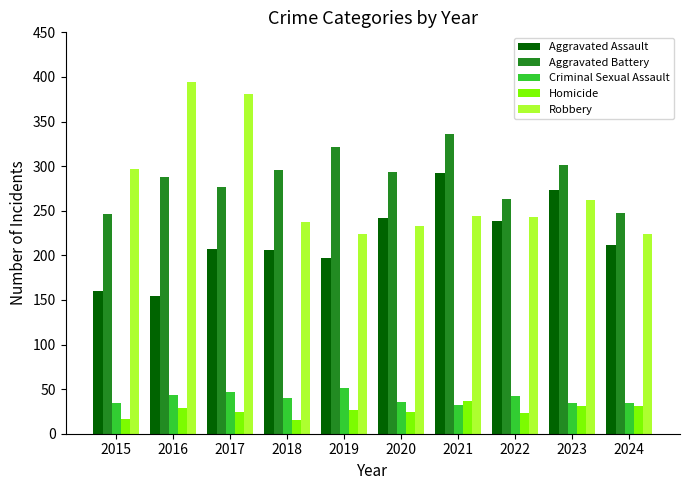

What is the total value across all series at 2017?

936